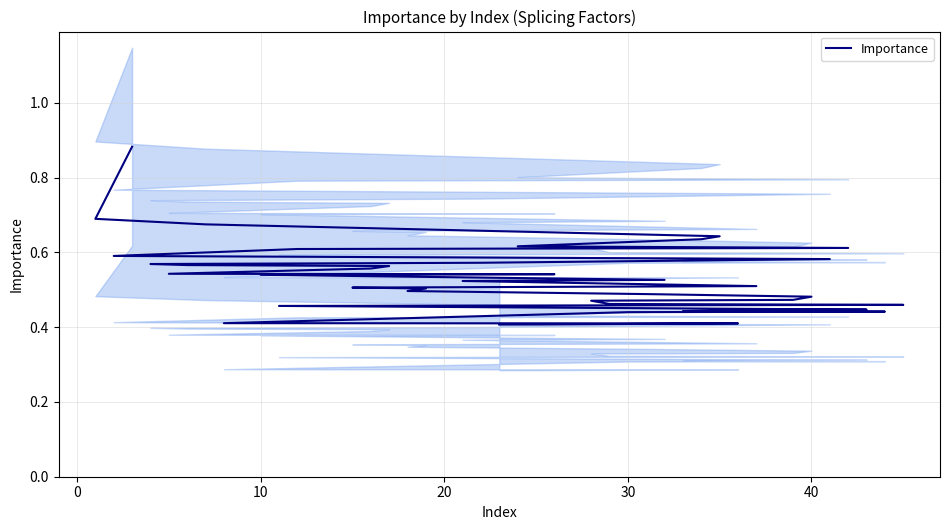

How many lines are shown in the chart?

1